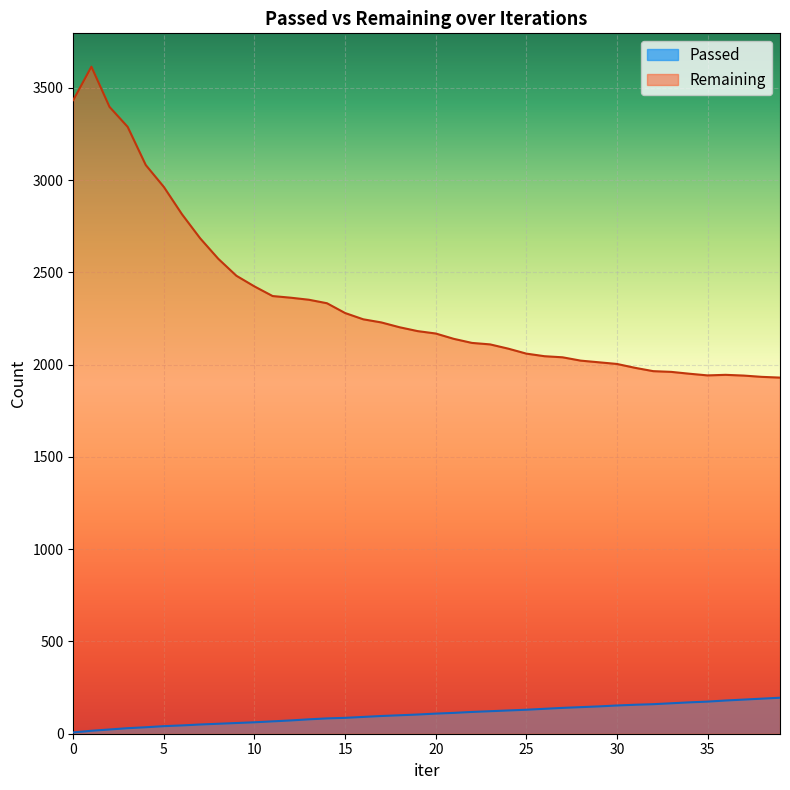

Which series has the widest spread of values?

Remaining